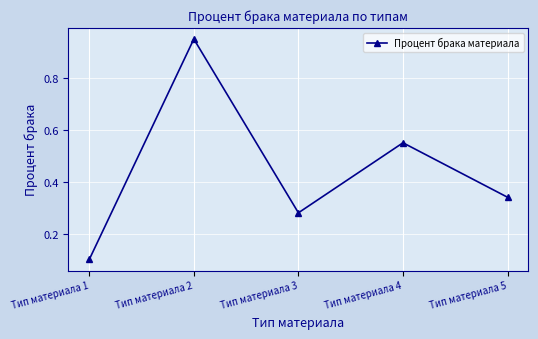

Rank the categories by value from lowest to highest.

Тип материала 1, Тип материала 3, Тип материала 5, Тип материала 4, Тип материала 2